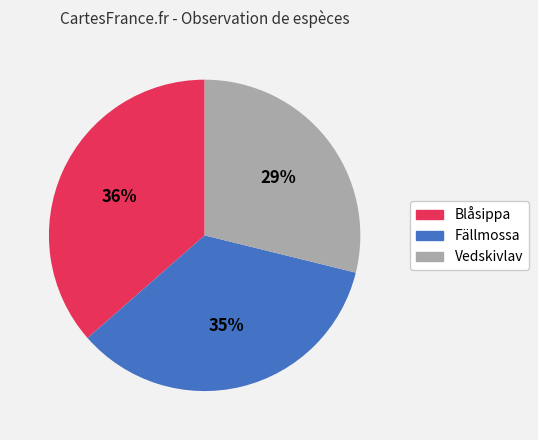

To the nearest percent, what is the average slice percentage?

33%